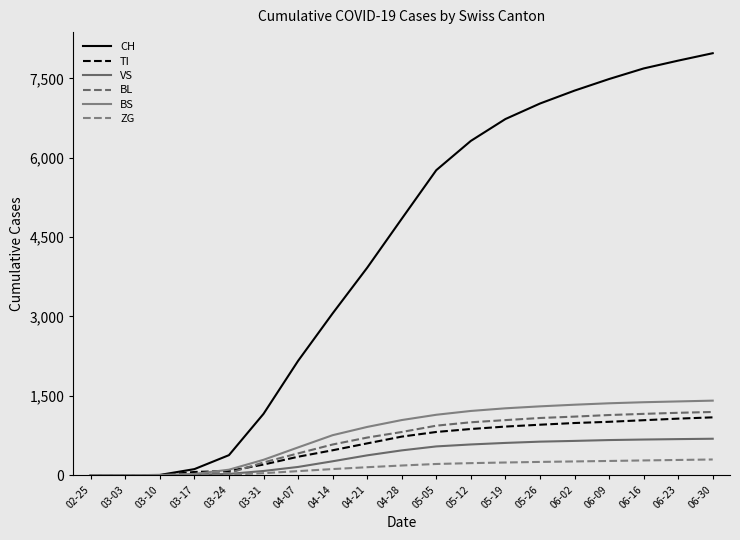

Which series has the largest range (max minus min)?

CH